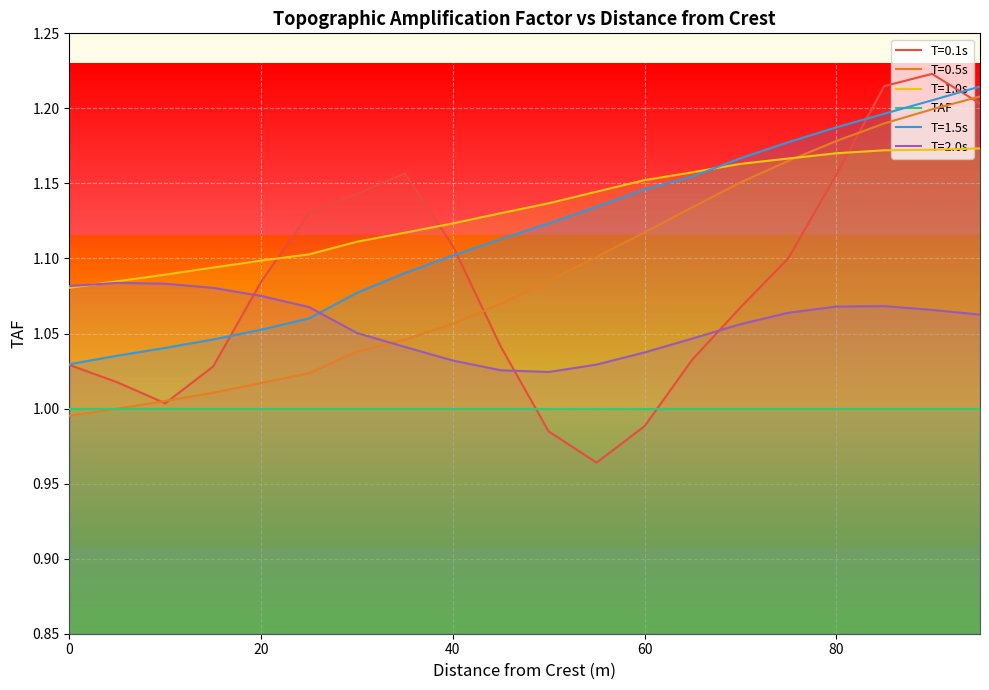

Count the T=1.5s values in the range 1 to 2.

20